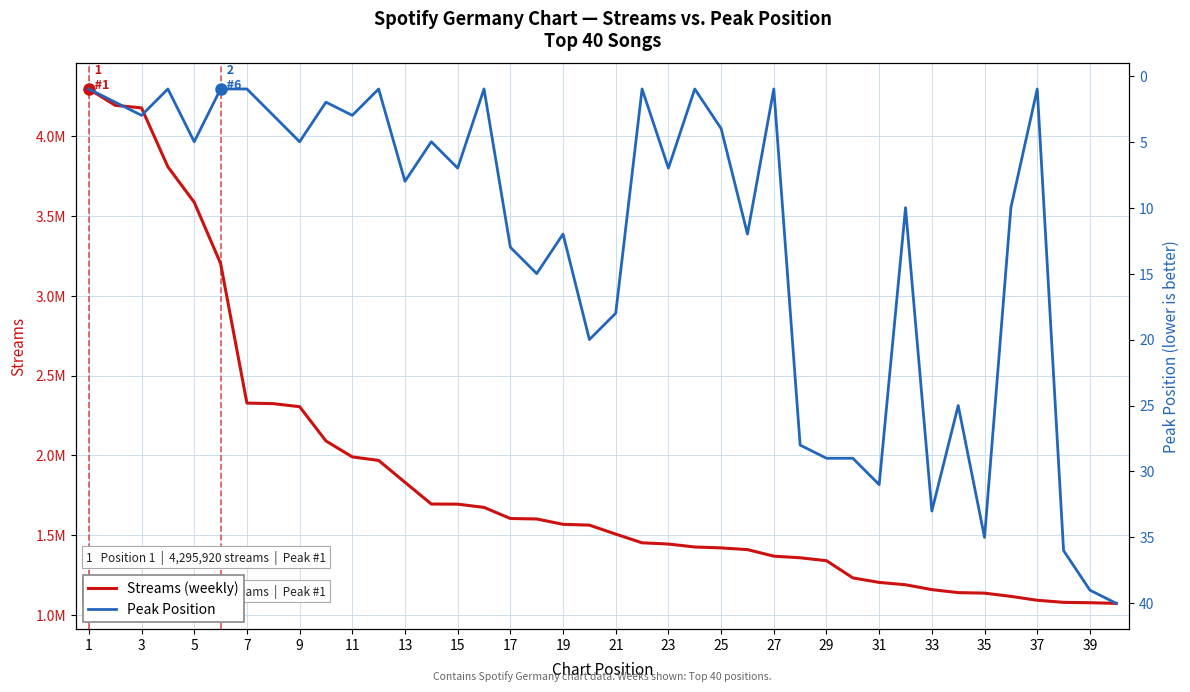

True or false: Streams (weekly) has more than 1 points higher than both neighbors.

False